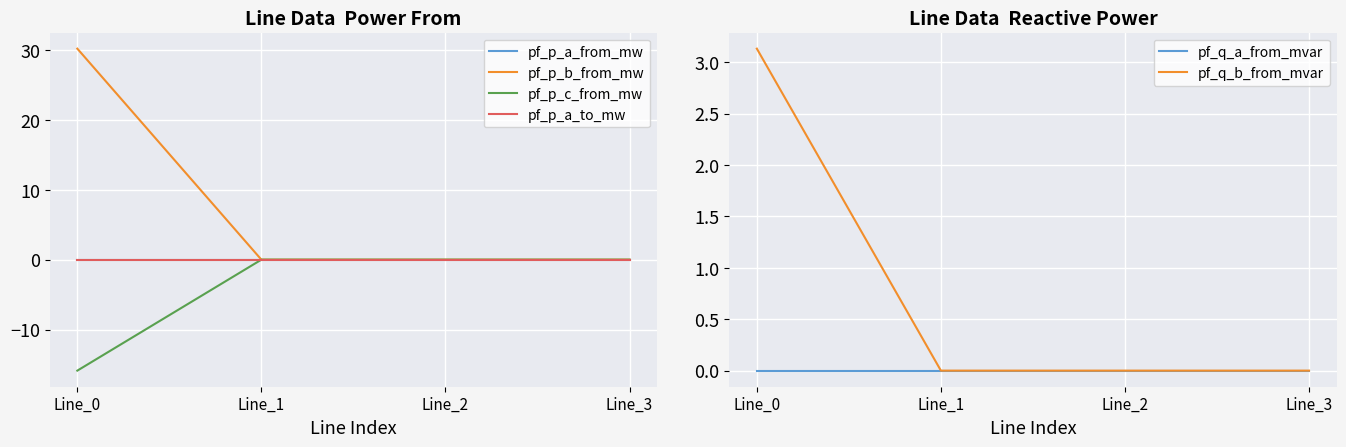

Reading left to right, transcribe all the data shown in this chart.

pf_p_a_from_mw: 0.0	-0.0	-0.0	-0.0
pf_p_b_from_mw: 30.2	0.0	0.0	0.0
pf_p_c_from_mw: -15.9	0.0	0.0	0.0
pf_p_a_to_mw: -0.0	0.0	0.0	-0.0
pf_q_a_from_mvar: -0.0	0.0	0.0	0.0
pf_q_b_from_mvar: 3.1	-0.0	-0.0	0.0